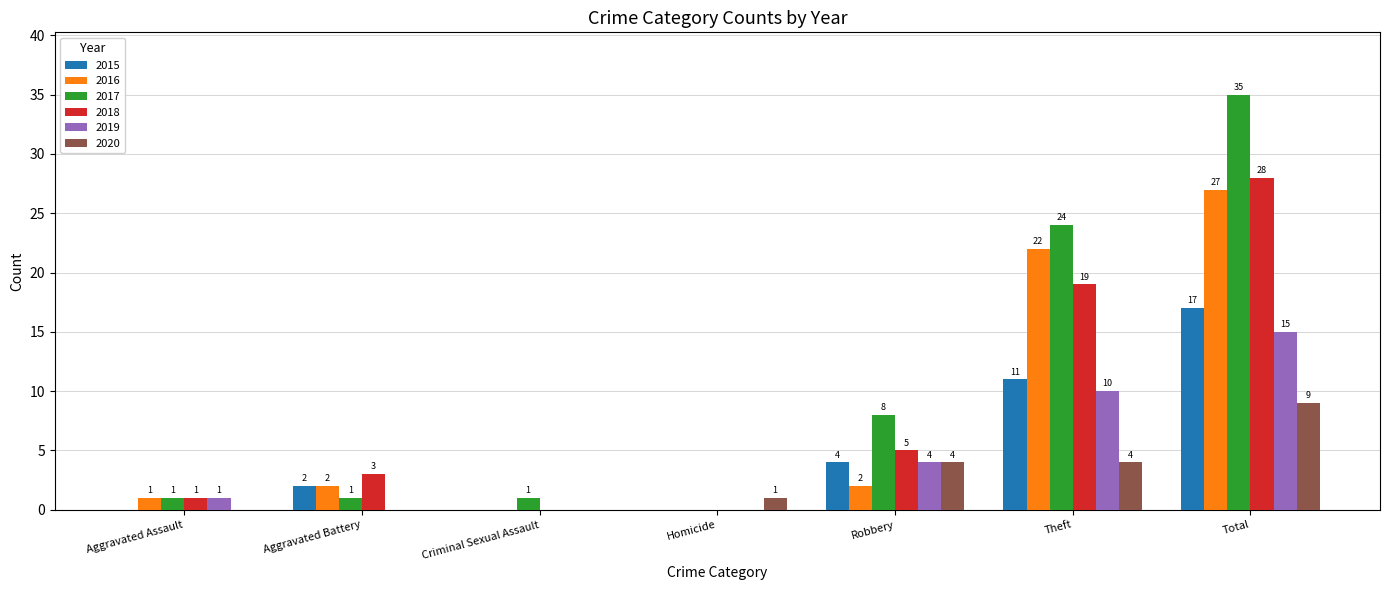

What is the highest value of the 2019 series?

15